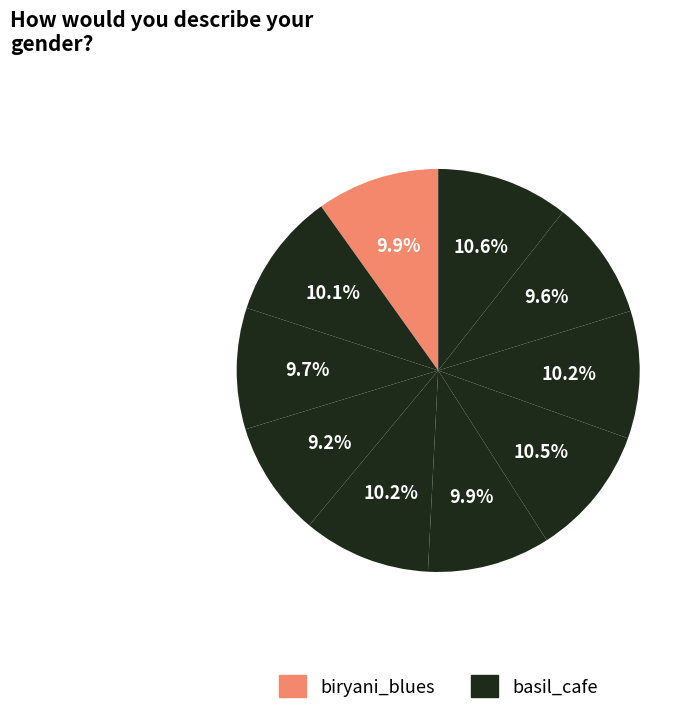

Count the number of slices in the pie.

10